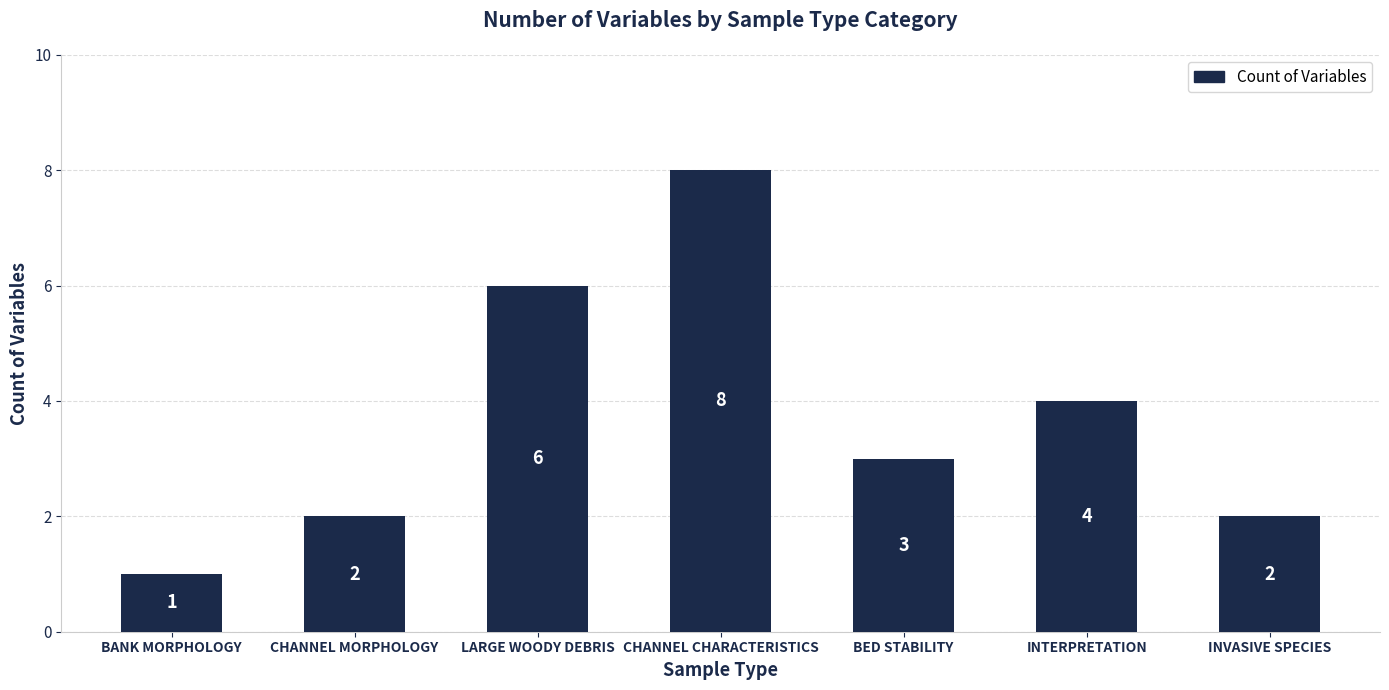

The chart shows a value of 4 at INTERPRETATION. True or false?

True